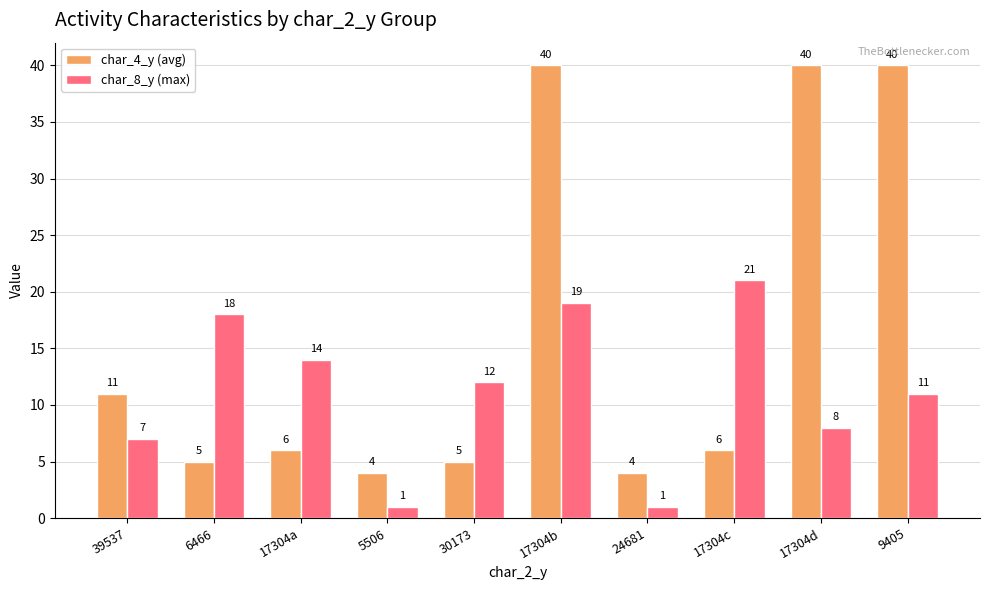

What is the spread (max minus min) of values at 24681?

3